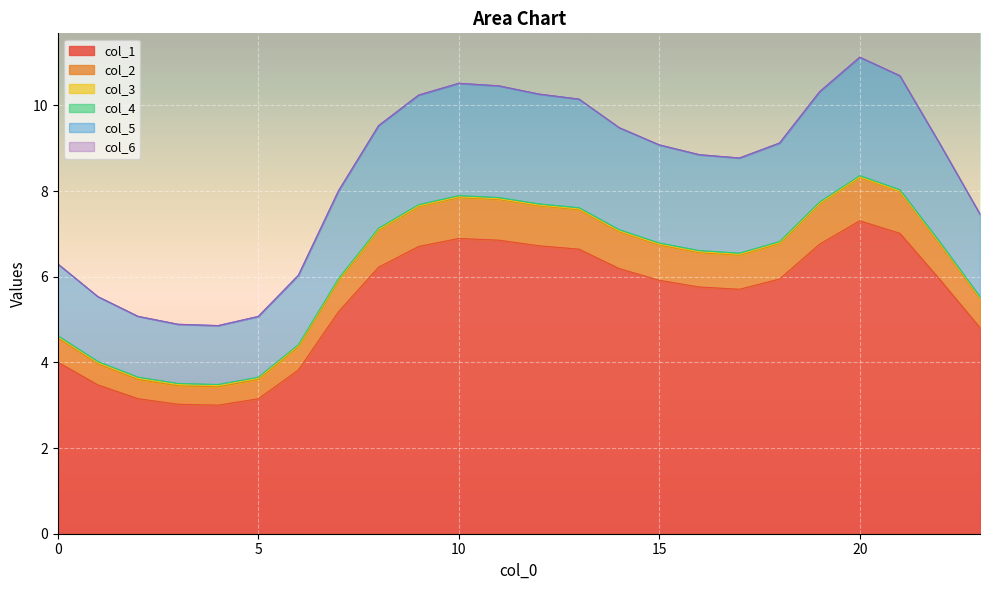

The col_3 series shows 3.5 at 4. True or false?

True